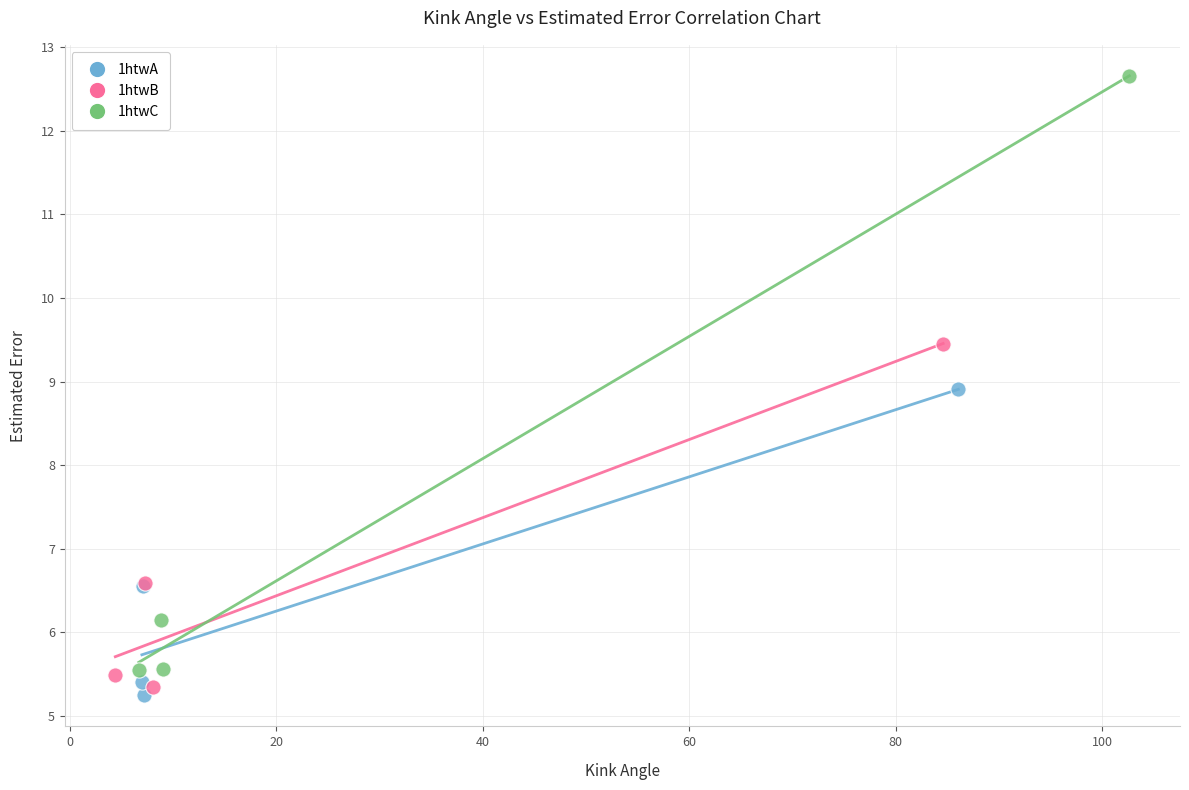

Which series has the widest spread of Y values?

1htwC